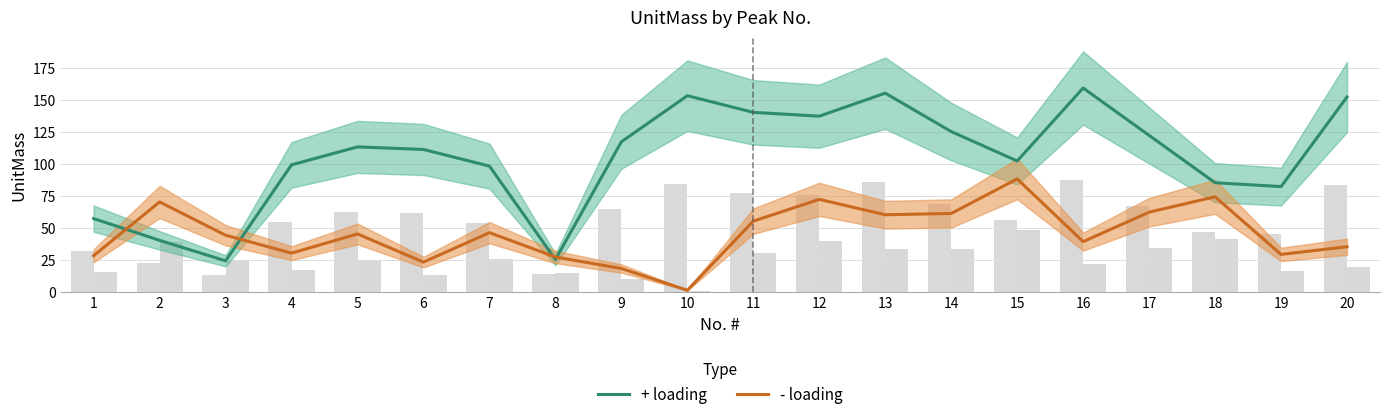

What is the difference between the + loading values at 8 and 7?

73